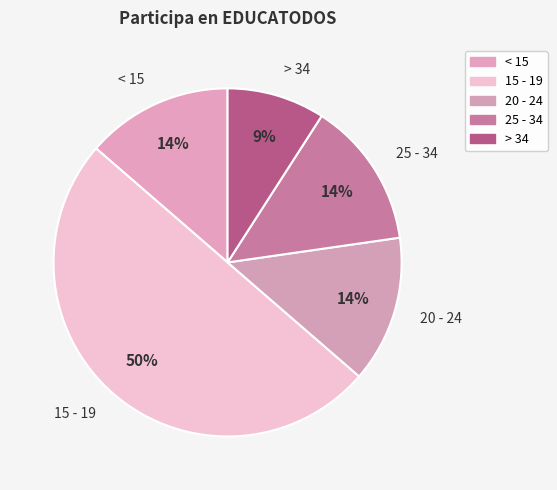

What is the ratio of the value at < 15 to the value at 15 - 19?

0.3